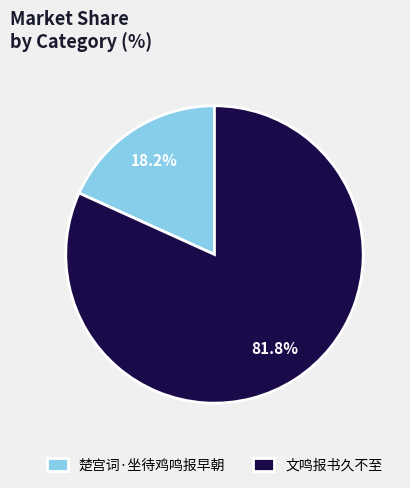

Does 文鸣报书久不至 represent more than half of the total?

Yes